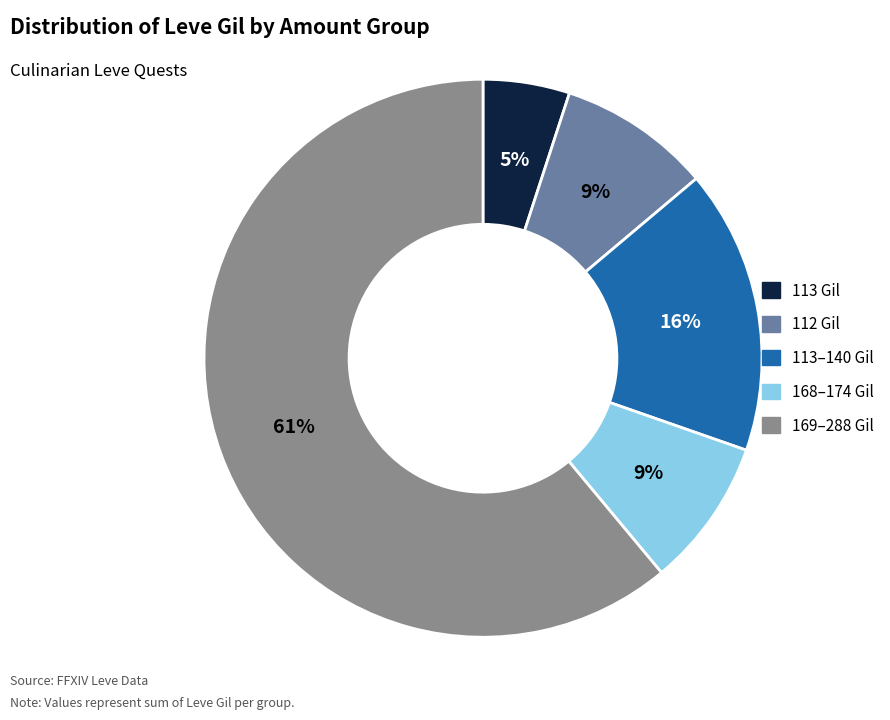

Is there a majority slice in this chart?

Yes